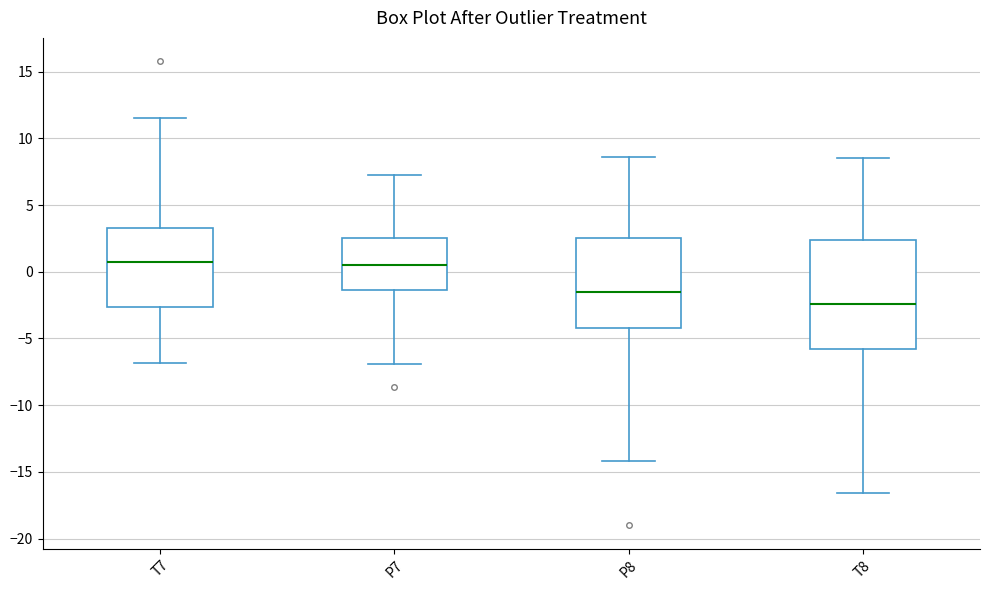

Comparing the boxes themselves (not the whiskers), which one is the tallest?

T8